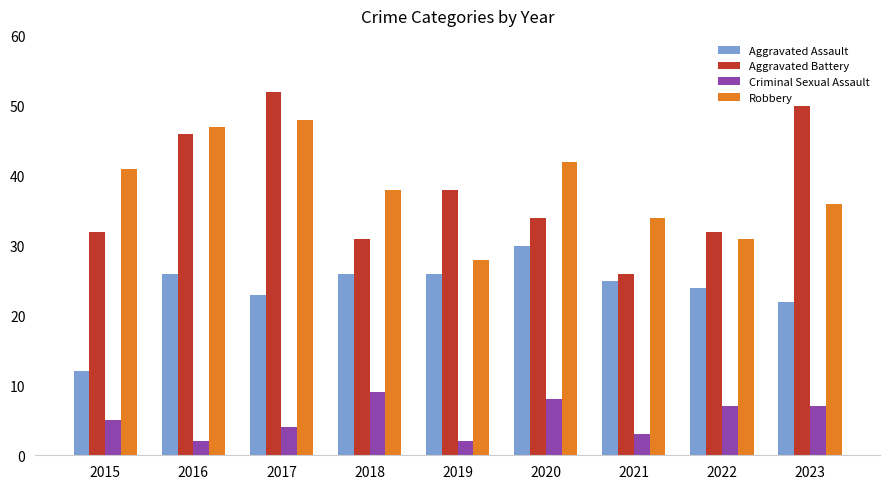

What are all the series names shown in the legend?

Aggravated Assault, Aggravated Battery, Criminal Sexual Assault, Robbery